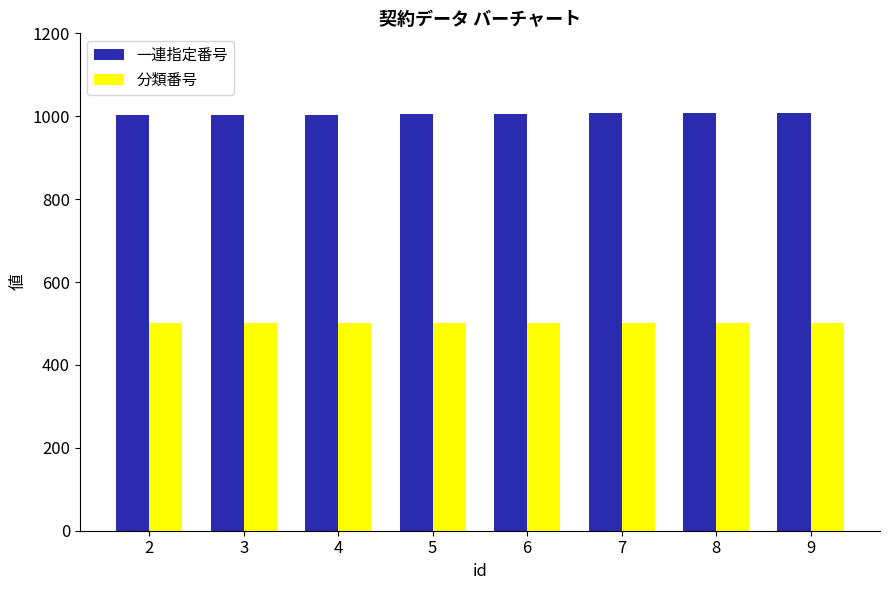

What is the average value of the 一連指定番号 series?

1006